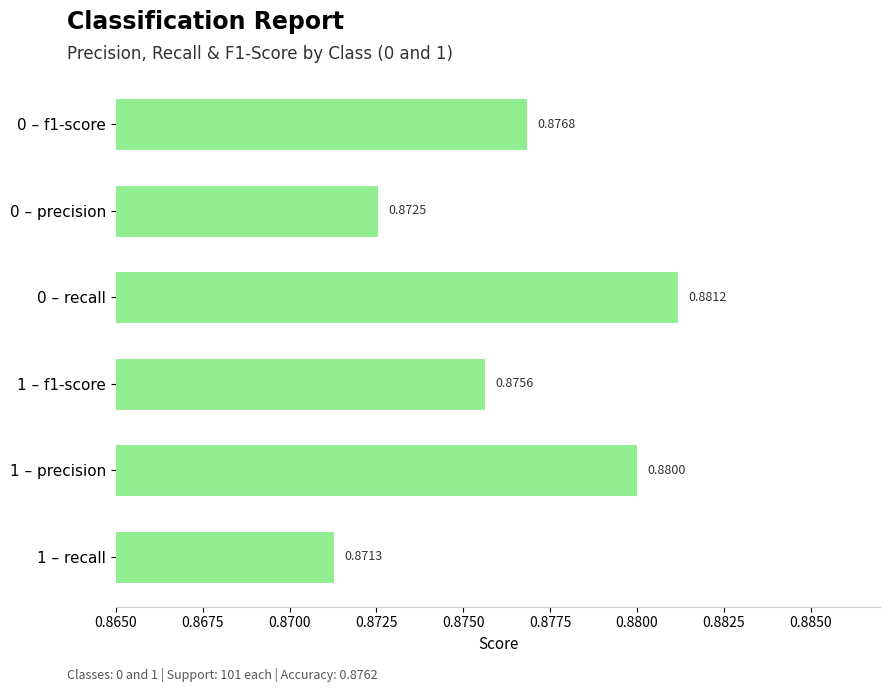

At which category does the chart reach its minimum across all series?

1 – recall